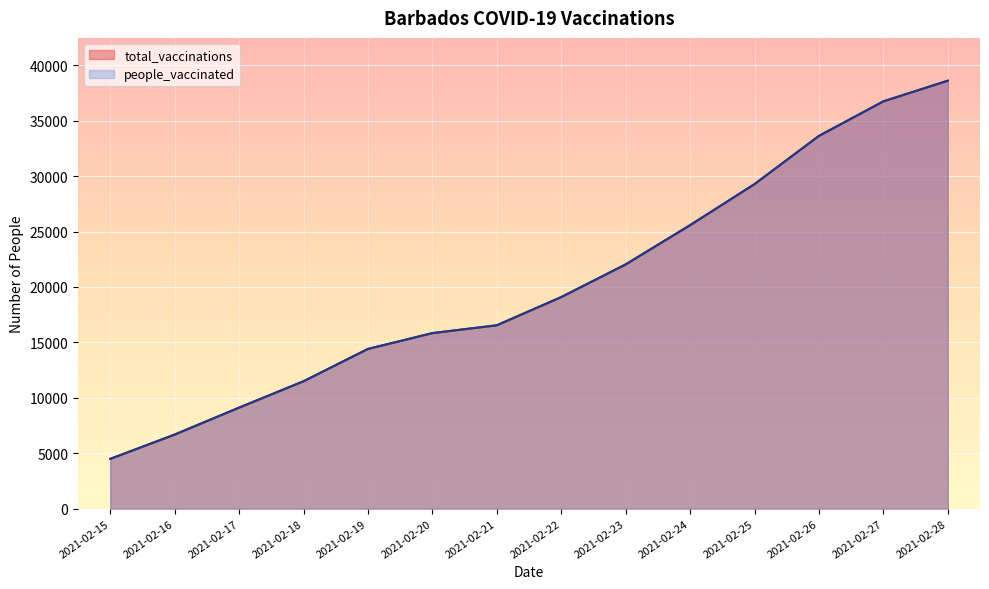

Reading left to right, extract all data points from this chart.

total_vaccinations: 2021-02-15=4490	2021-02-16=6683	2021-02-17=9115	2021-02-18=11494	2021-02-19=14411	2021-02-20=15837	2021-02-21=16544	2021-02-22=19089	2021-02-23=22037	2021-02-24=25578	2021-02-25=29283	2021-02-26=33633	2021-02-27=36749	2021-02-28=38615
people_vaccinated: 2021-02-15=4490	2021-02-16=6683	2021-02-17=9115	2021-02-18=11494	2021-02-19=14411	2021-02-20=15837	2021-02-21=16544	2021-02-22=19089	2021-02-23=22037	2021-02-24=25578	2021-02-25=29283	2021-02-26=33633	2021-02-27=36749	2021-02-28=38615